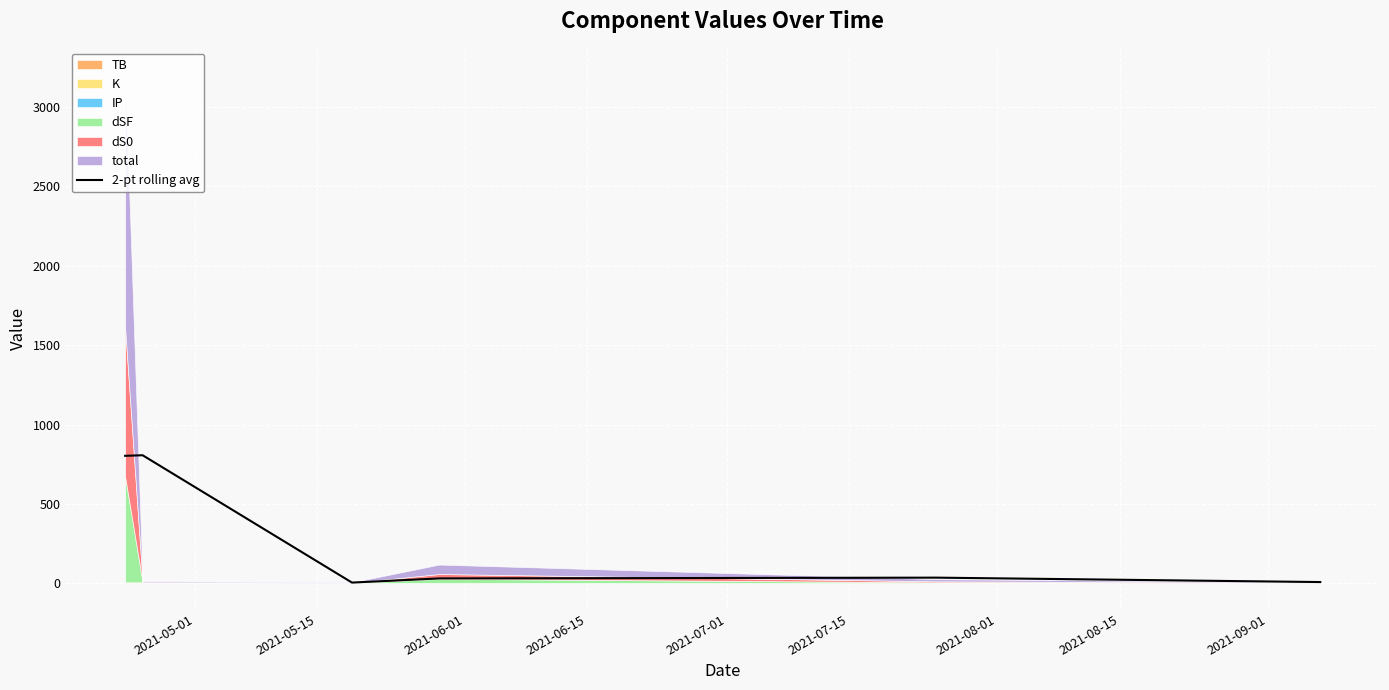

Reading left to right, transcribe all the data shown in this chart.

803.3	806.9	5.3	31.4	36.4	8.6